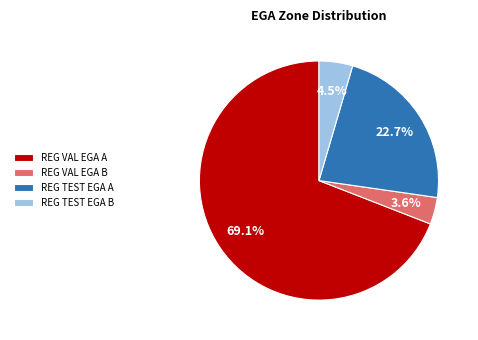

Which category has the smallest portion of the pie?

REG VAL EGA B